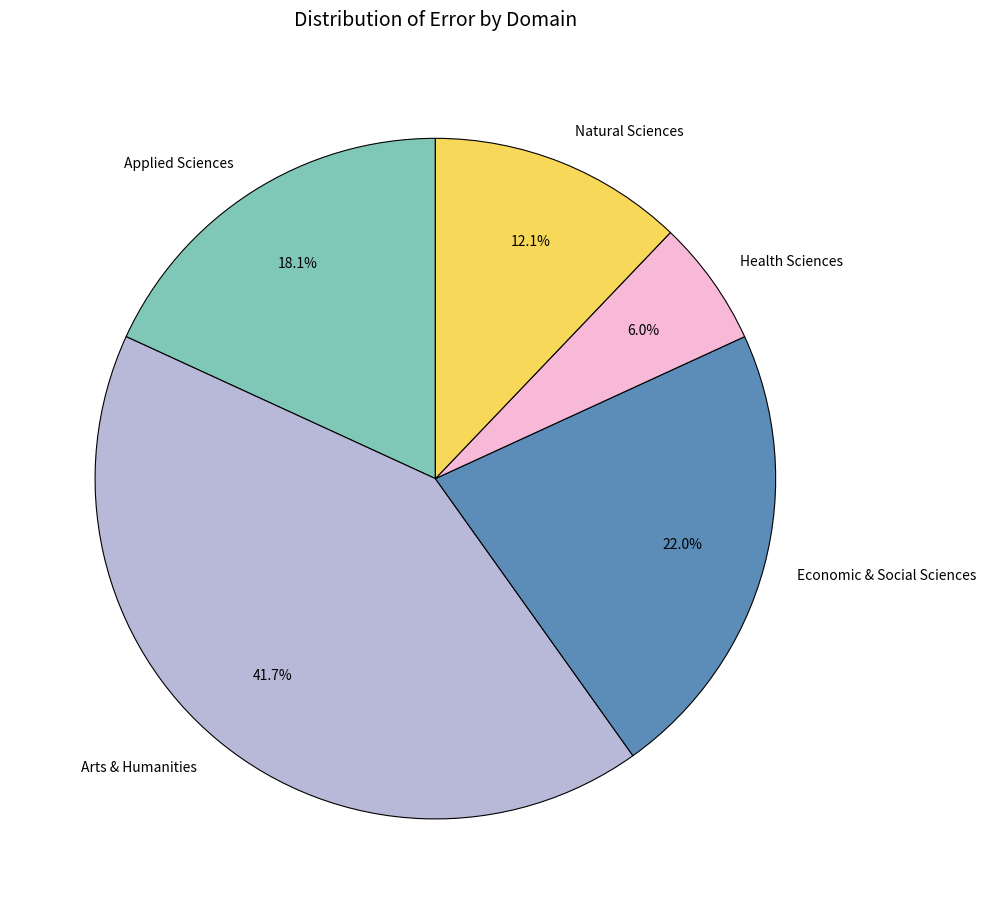

Is Arts & Humanities the majority of the pie?

No